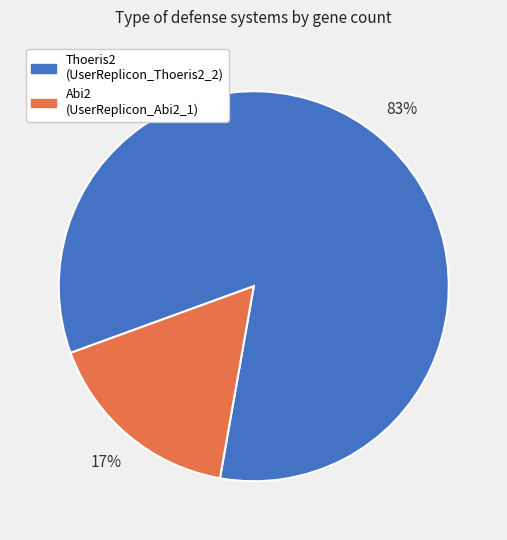

Is there any slice that represents more than half of the pie?

Yes